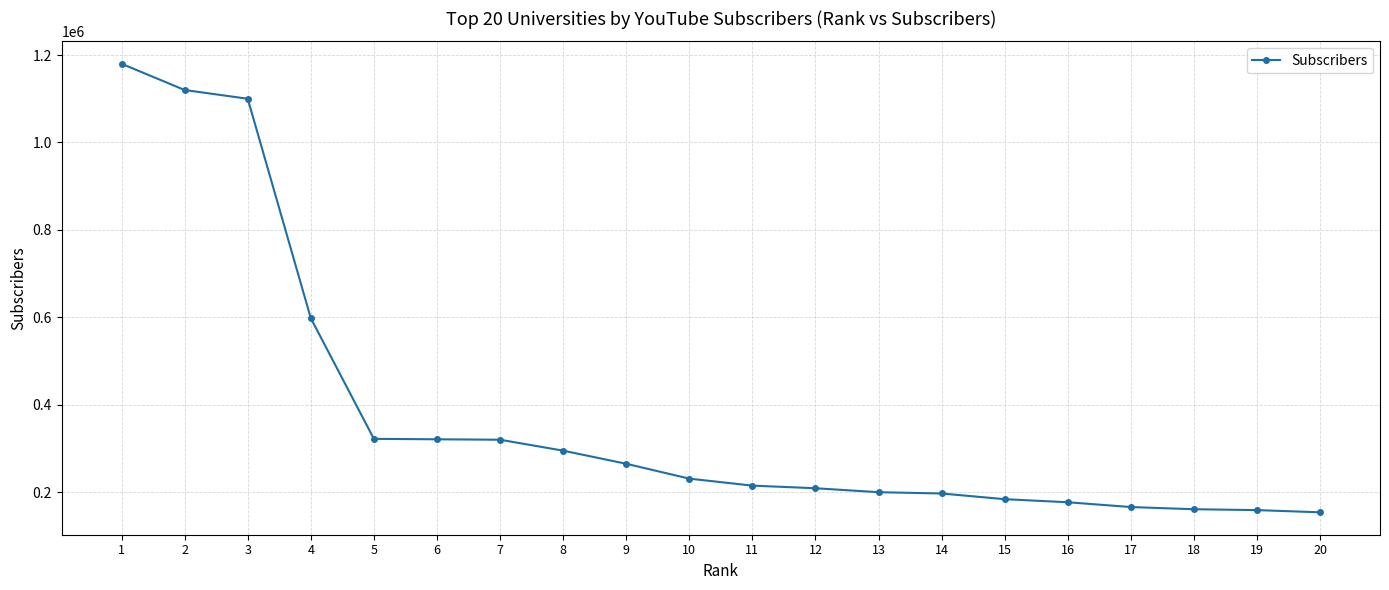

What is the value of the 1st point from the left?

1180000